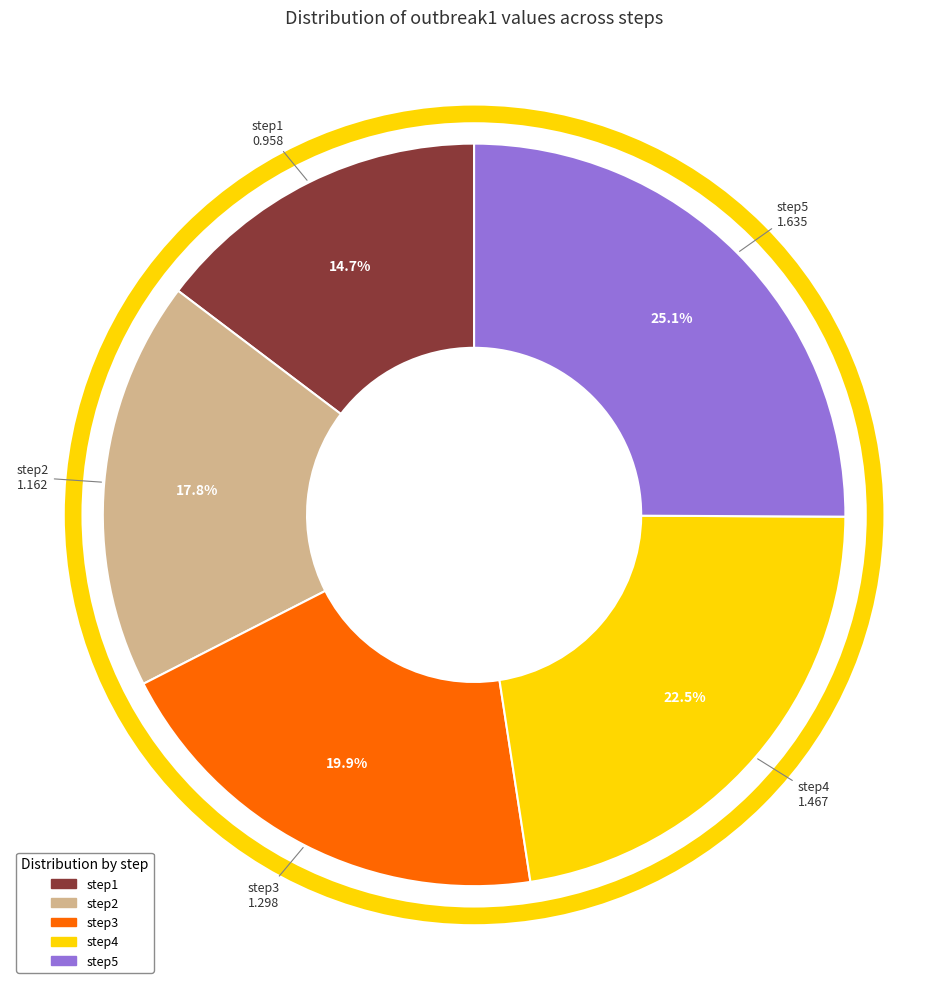

What is the total percentage of step2 and step3?

37.7%